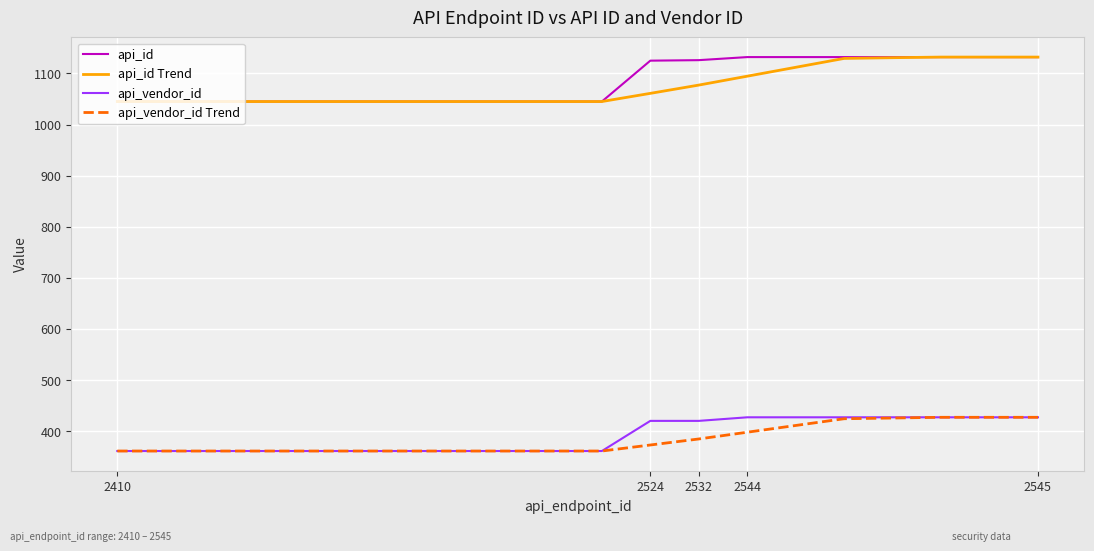

What is the average value of the api_id series?

1083.5